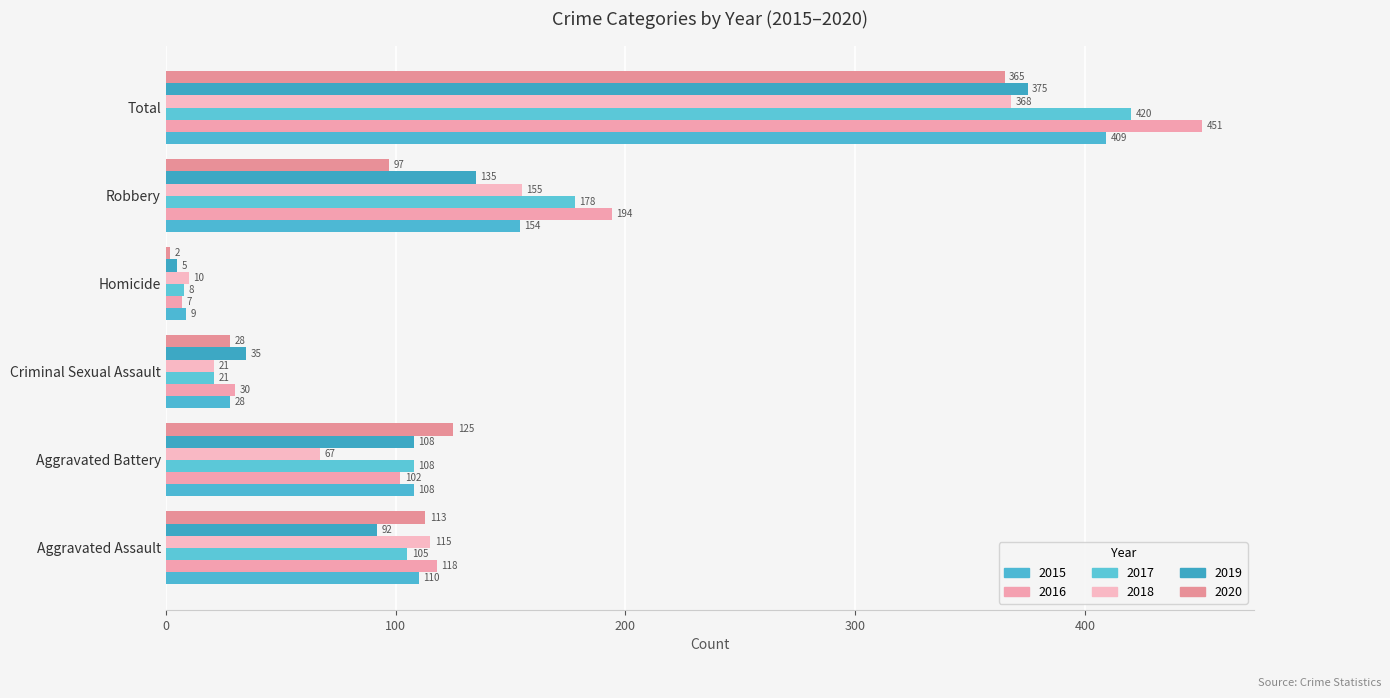

What is the total value across all series at Total?

2388